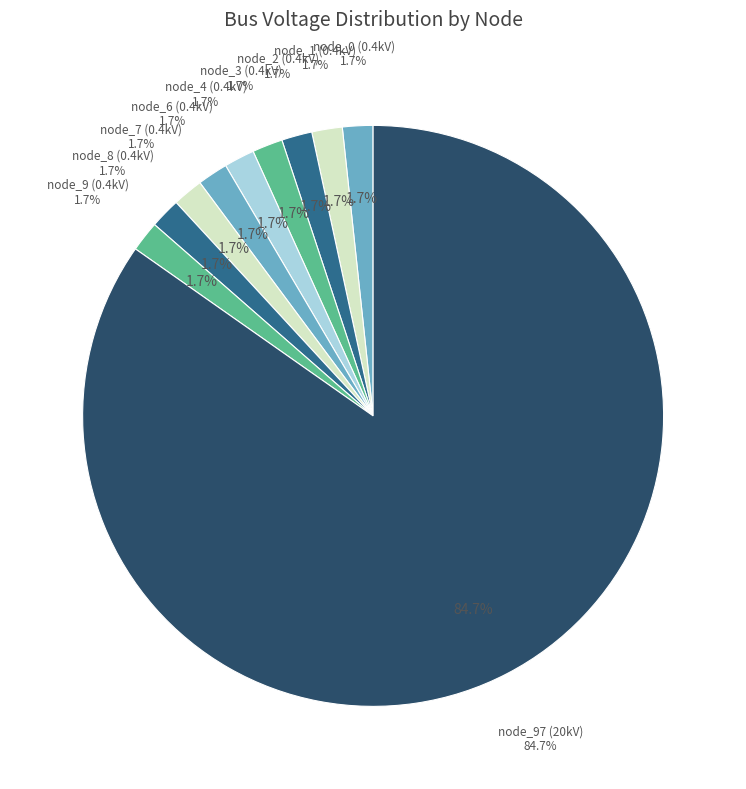

To the nearest percent, what portion does bus_LV_6110-39_0_3_node_7 represent?

2%